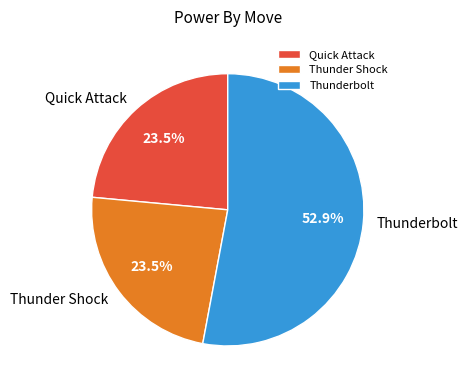

The Thunder Shock slice represents 37% of the pie. True or false?

False